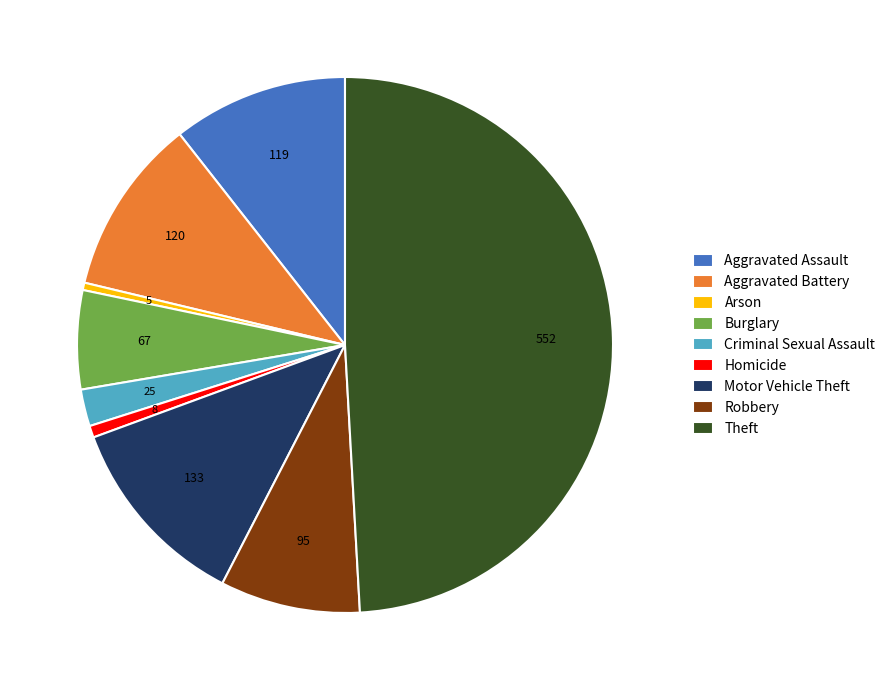

The Robbery slice represents 23% of the pie. True or false?

False